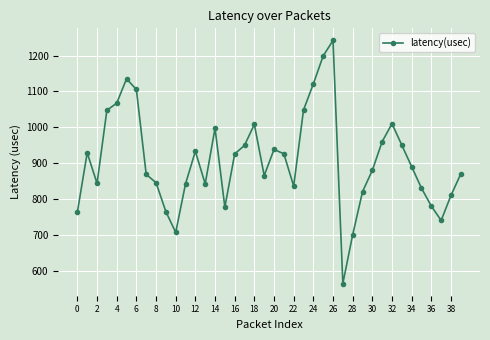

What is the smallest value displayed?

564.0